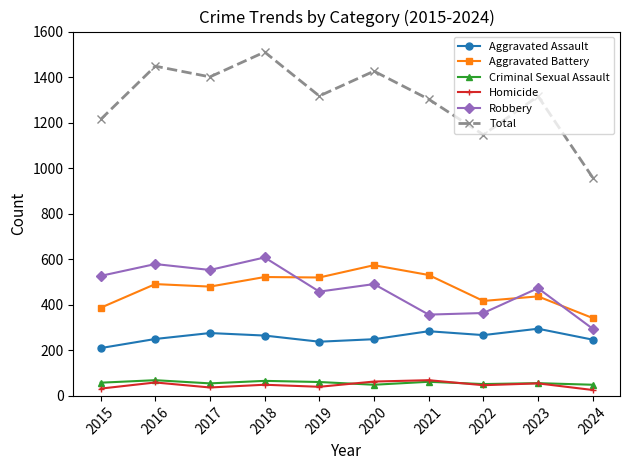

The Robbery series shows 473 at 2023. True or false?

True